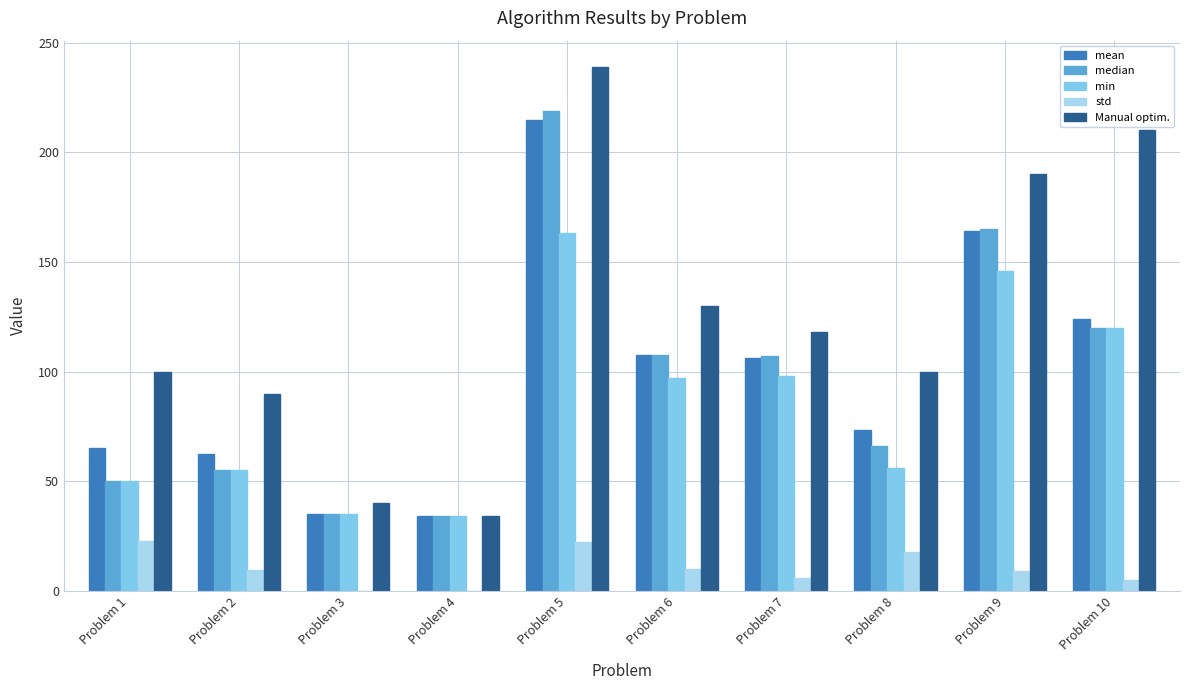

What is the sum of the min values at Problem 1 and Problem 8?

106.0